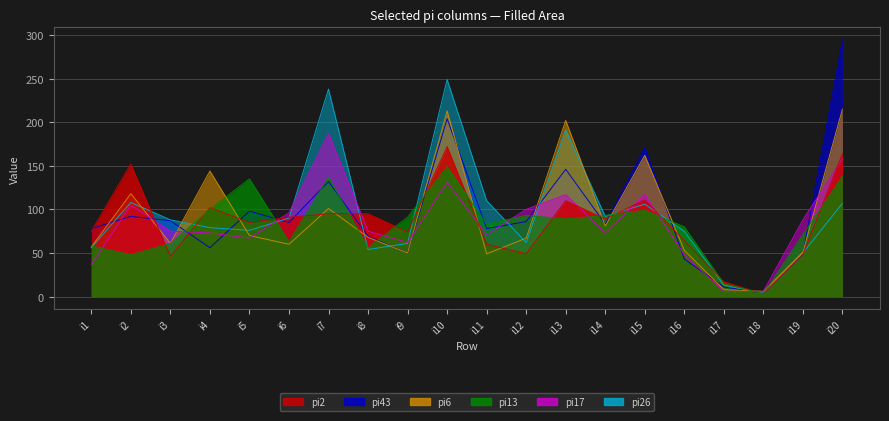

Count the number of data series in this chart.

6